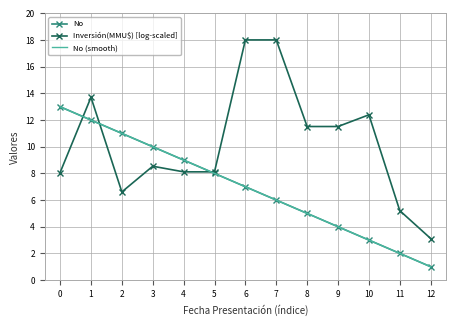

Which series has the largest total across all categories?

Inversión(MMU$) [log-scaled]